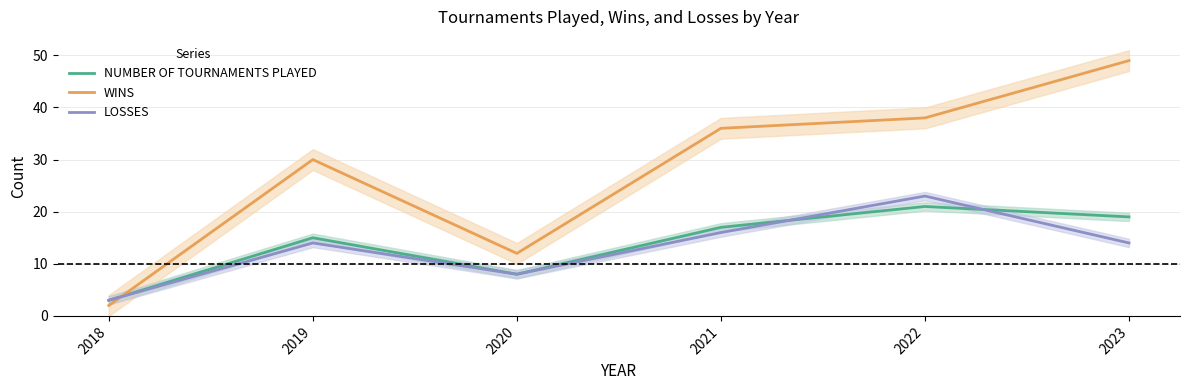

How many lines are shown in the chart?

3